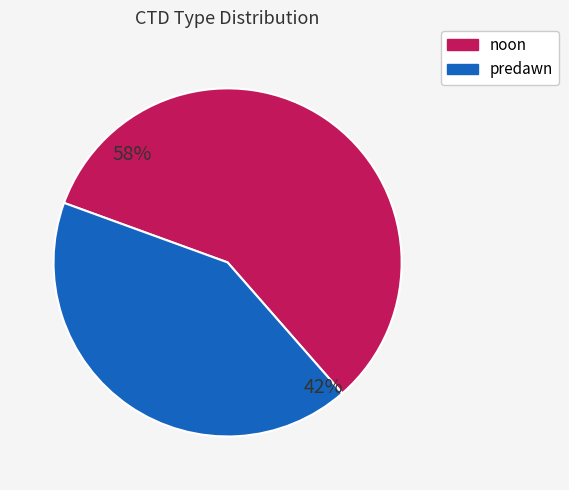

Which slice is the largest?

noon